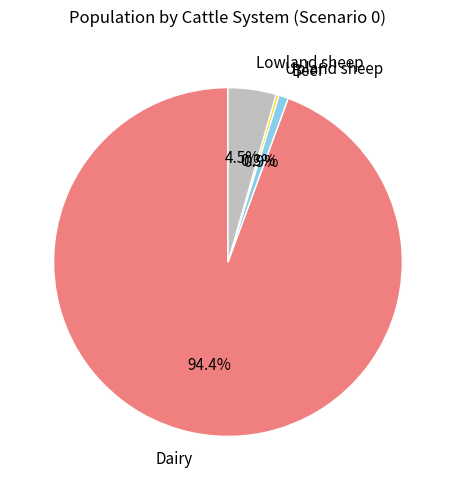

Which category accounts for the majority?

Dairy